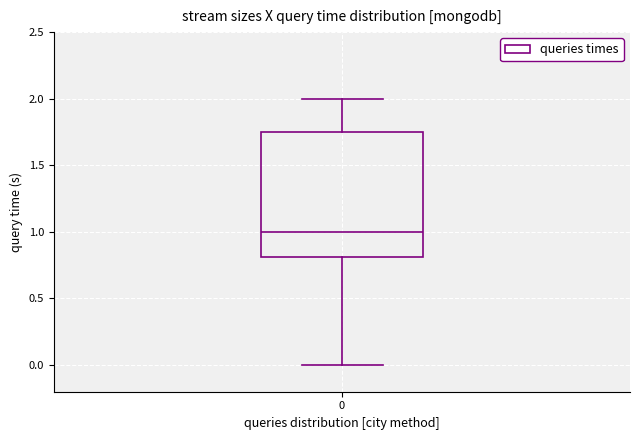

Transcribe this box plot: give where the median line is, the range the box spans, and where the two whiskers end, as read against the y-axis. The values are not printed on the chart, so give them approximately, as read against the axis.

median 1.00, box 0.80 to 1.75, whiskers 0.00 to 2.00